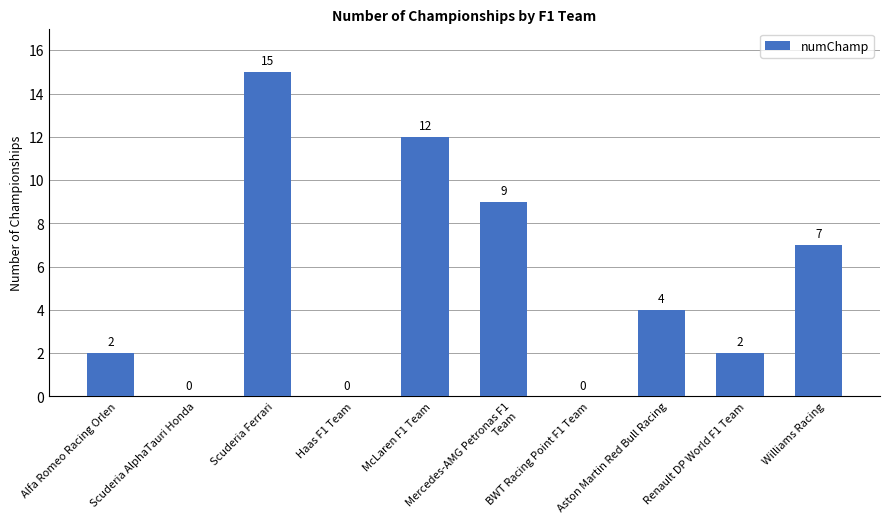

What is the sum of all values?

51